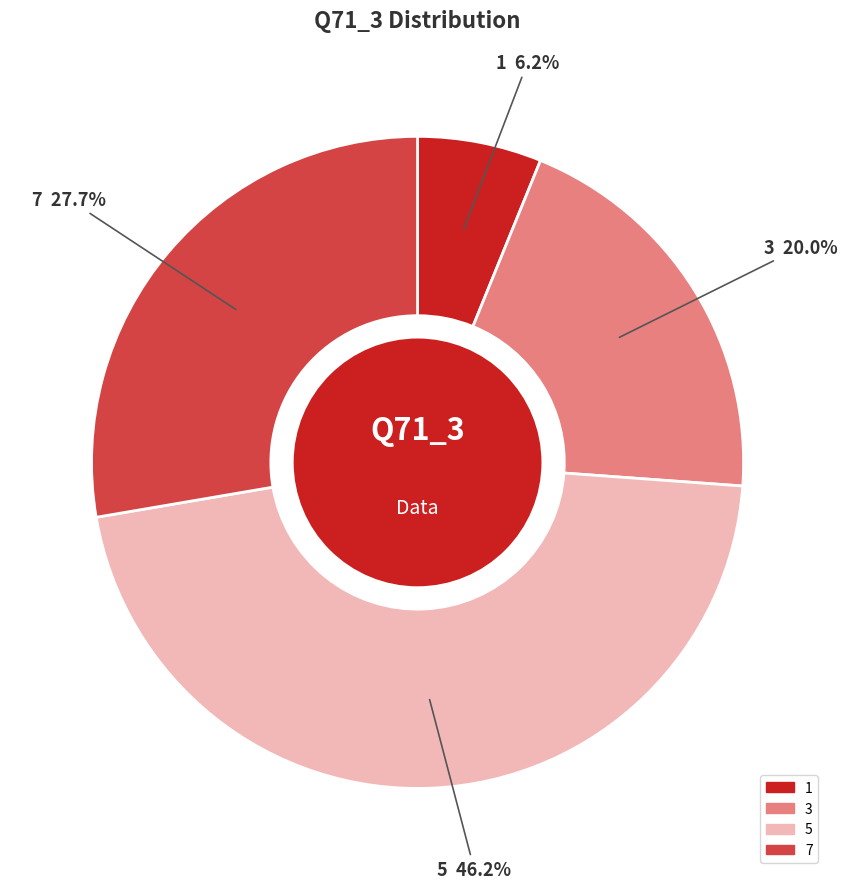

Does 3 represent more than half of the total?

No